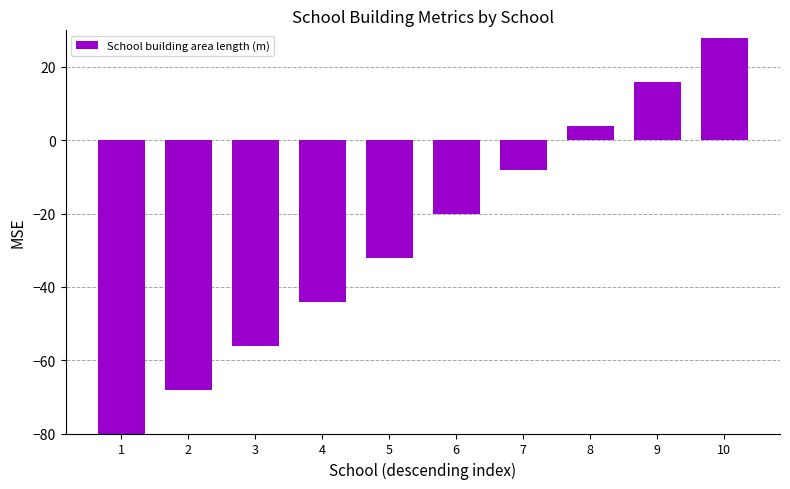

Reading left to right, extract all data points from this chart.

-80	-68	-56	-44	-32	-20	-8	4	16	28